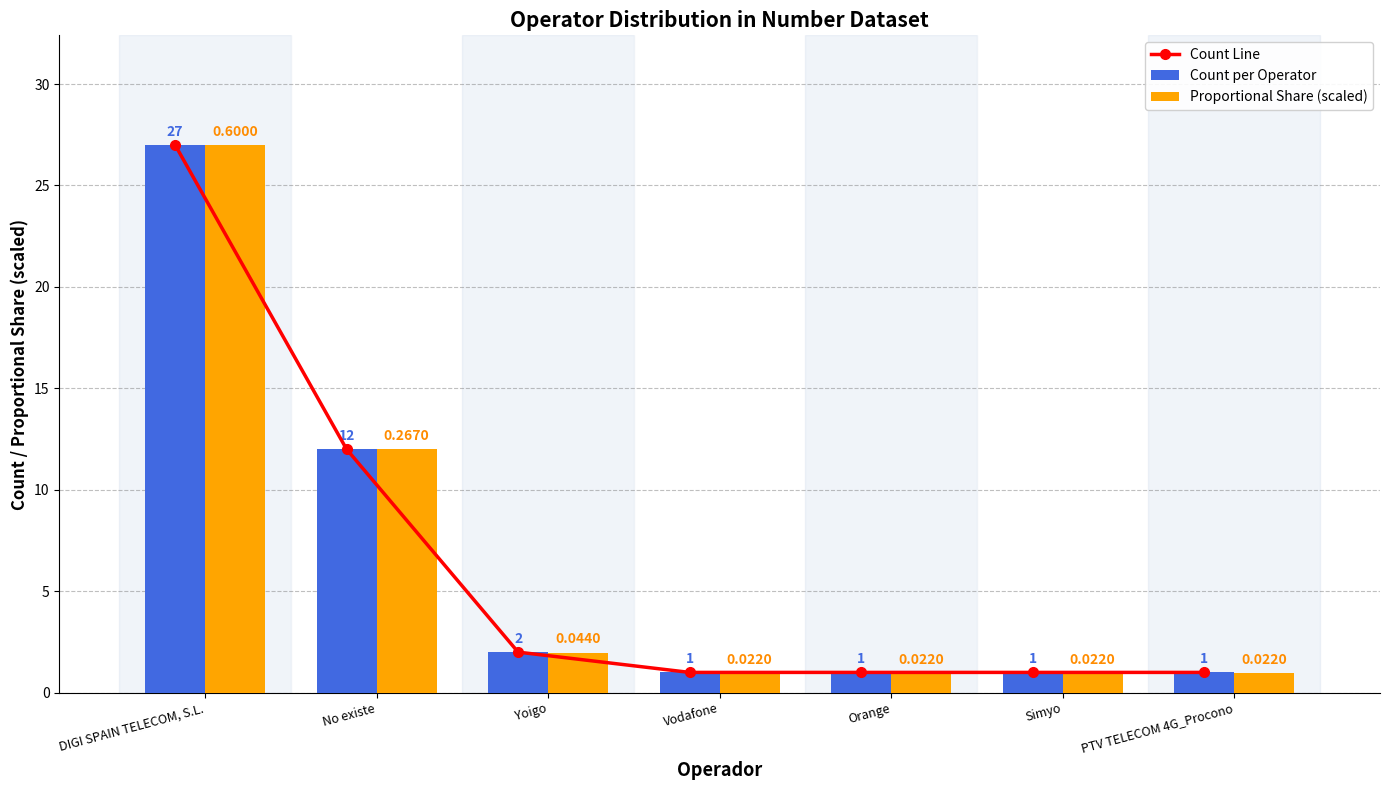

Does the chart contain any negative values?

No